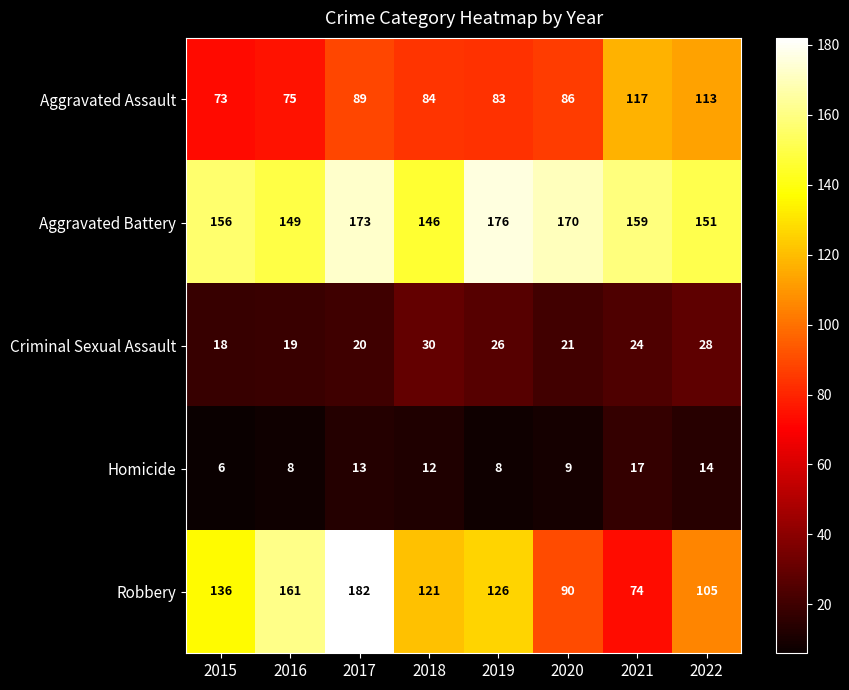

The Criminal Sexual Assault series shows 18 at 2015. True or false?

True